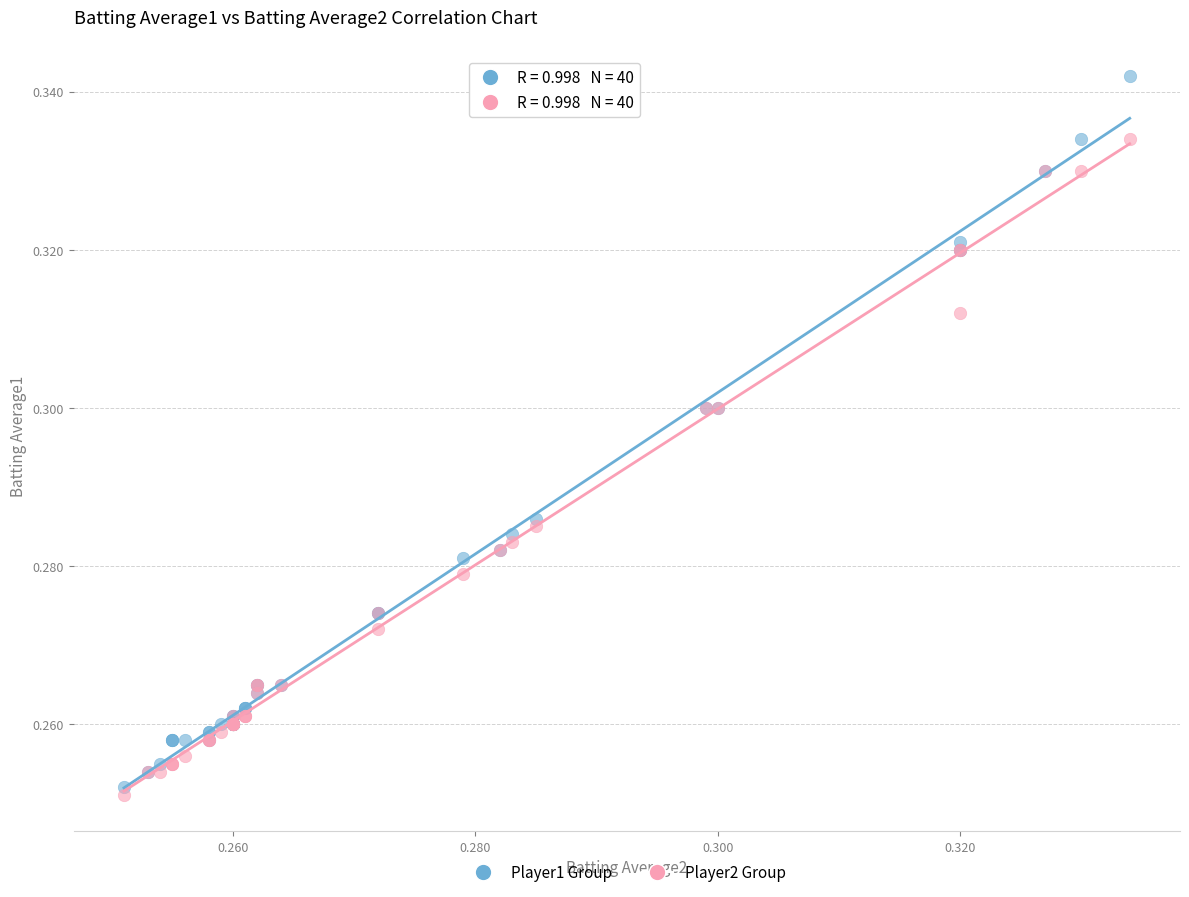

Which series contains the highest Y value?

Player1 Group